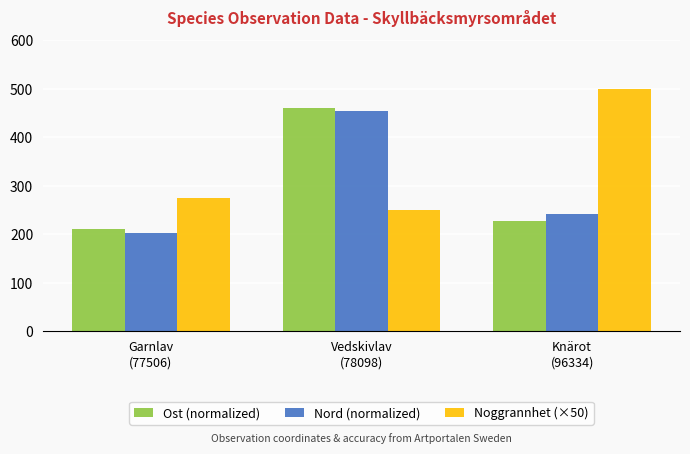

At how many categories does at least one series exceed 355?

2